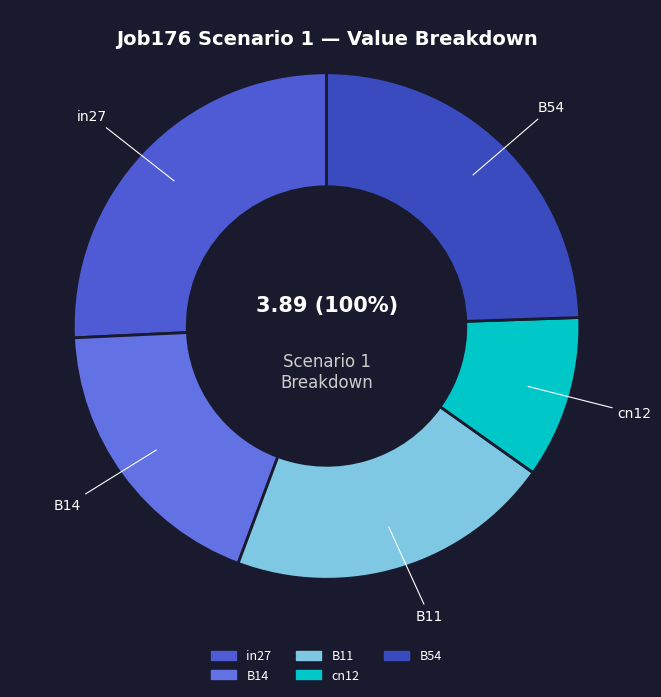

To the nearest percent, what is the average slice percentage?

20%